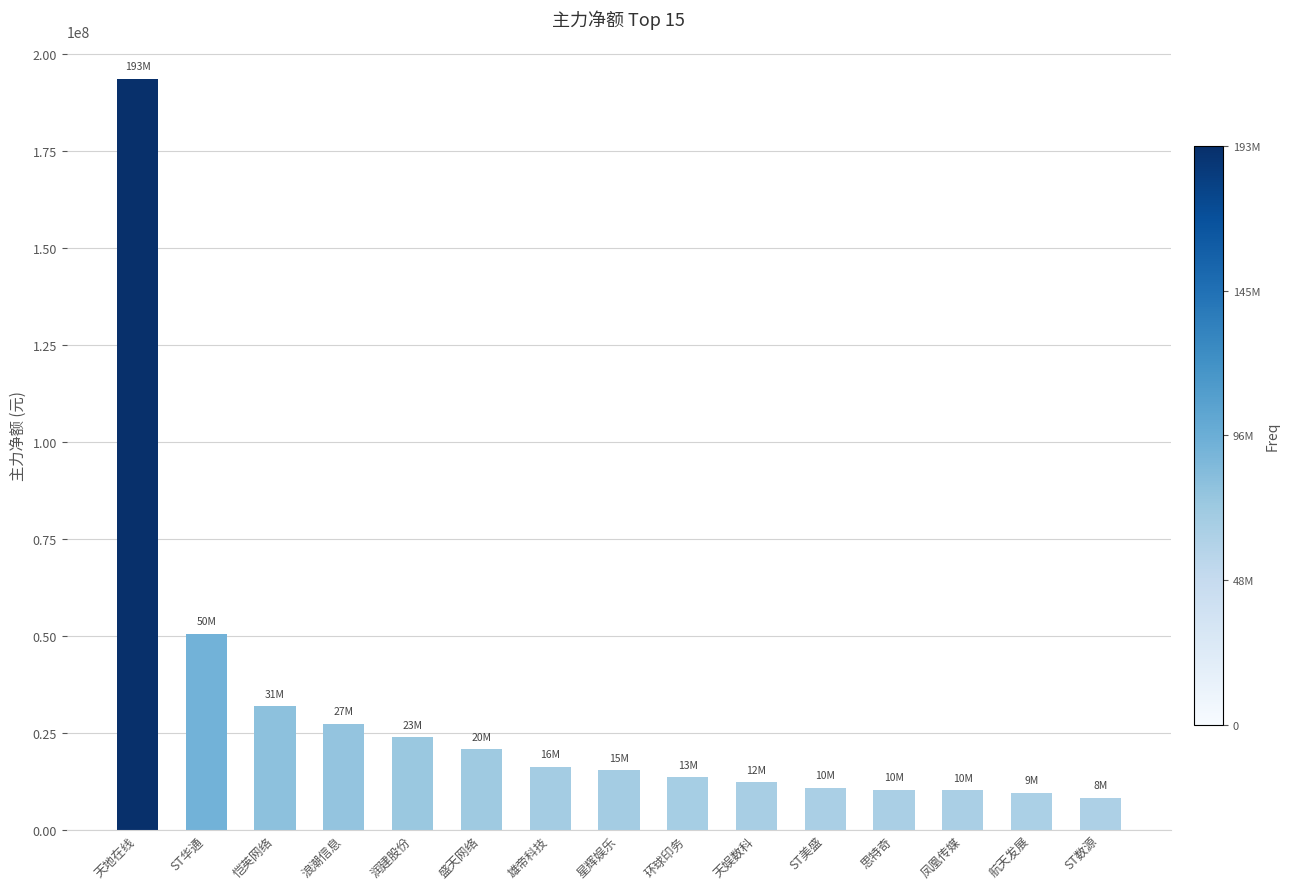

The chart shows a value of 15349336 at 星辉娱乐. True or false?

True